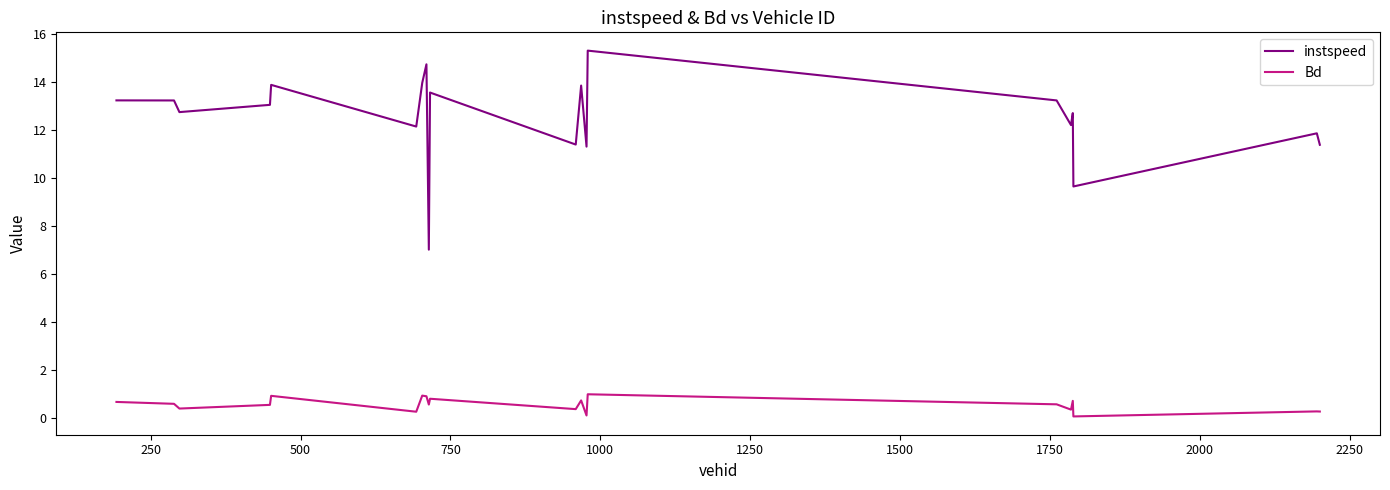

What is the difference between the maximum and second lowest values in the instspeed series?

5.7